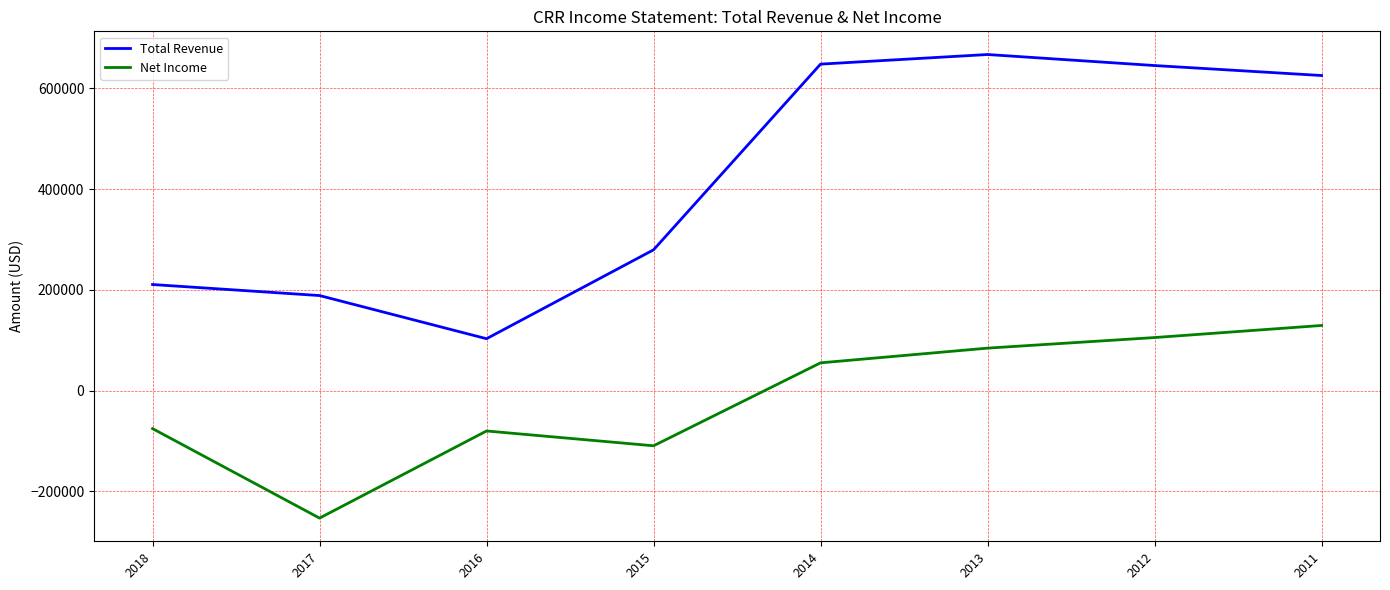

What is the spread (max minus min) of values at 2018?

286100